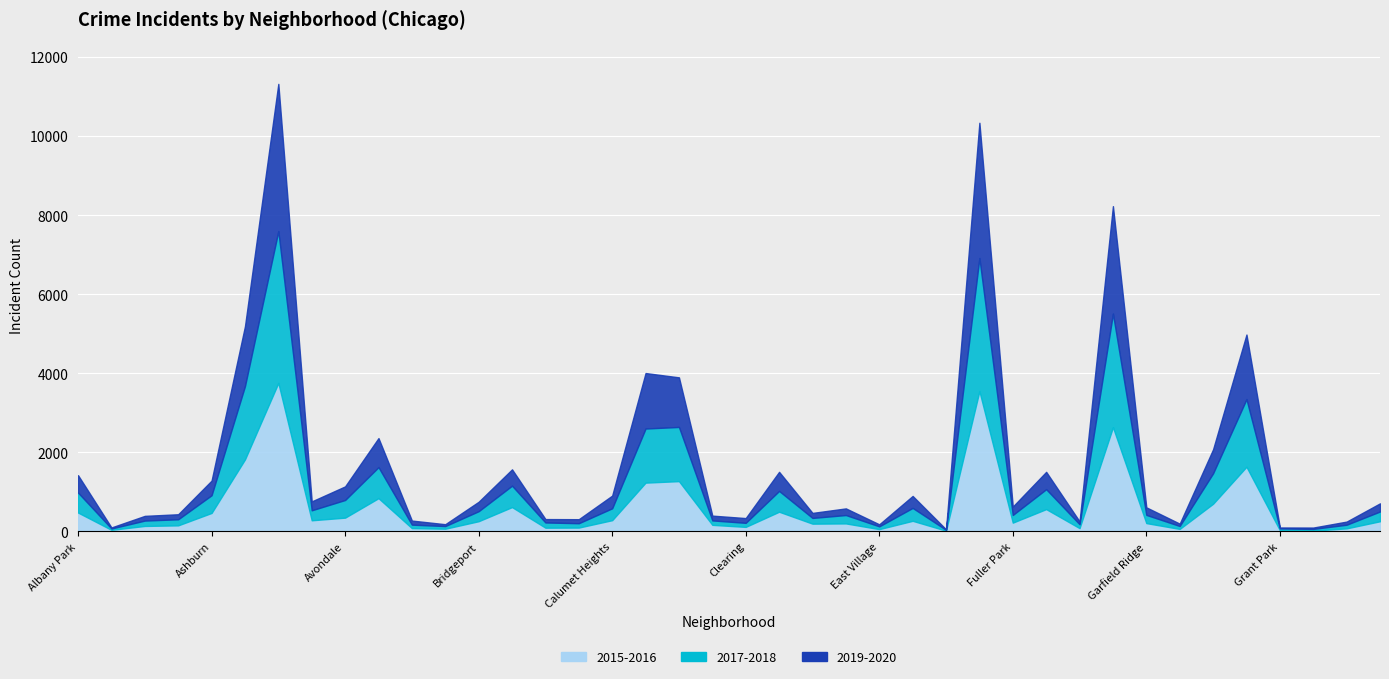

Reading left to right, transcribe all the data shown in this chart.

2020: Albany Park=244	Andersonville=8	Archer Heights=78	Armour Square=70	Ashburn=193	Auburn Gresham=701	Austin=1952	Avalon Park=112	Avondale=188	Belmont Cragin=365	Beverly=62	Boystown=14	Bridgeport=124	Brighton Park=202	Bucktown=41	Burnside=47	Calumet Heights=182	Chatham=697	Chicago Lawn=616	Chinatown=61	Clearing=56	Douglas=240	Dunning=67	East Side=84	East Village=24	Edgewater=154	Edison Park=5	Englewood=1790	Fuller Park=112	Gage Park=212	Galewood=43	Garfield Park=1424	Garfield Ridge=110	Gold Coast=28	Grand Boulevard=309	Grand Crossing=822	Grant Park=7	Greektown=12	Hegewisch=46	Hermosa=115
2019: Albany Park=196	Andersonville=18	Archer Heights=41	Armour Square=57	Ashburn=177	Auburn Gresham=812	Austin=1774	Avalon Park=113	Avondale=156	Belmont Cragin=370	Beverly=41	Boystown=33	Bridgeport=115	Brighton Park=211	Bucktown=45	Burnside=55	Calumet Heights=139	Chatham=707	Chicago Lawn=639	Chinatown=60	Clearing=64	Douglas=243	Dunning=60	East Side=84	East Village=27	Edgewater=149	Edison Park=8	Englewood=1633	Fuller Park=100	Gage Park=227	Galewood=28	Garfield Park=1294	Garfield Ridge=81	Gold Coast=31	Grand Boulevard=298	Grand Crossing=812	Grant Park=17	Greektown=22	Hegewisch=33	Hermosa=91
2018: Albany Park=277	Andersonville=18	Archer Heights=69	Armour Square=67	Ashburn=216	Auburn Gresham=884	Austin=1888	Avalon Park=112	Avondale=231	Belmont Cragin=365	Beverly=41	Boystown=34	Bridgeport=127	Brighton Park=237	Bucktown=47	Burnside=60	Calumet Heights=142	Chatham=663	Chicago Lawn=682	Chinatown=49	Clearing=54	Douglas=244	Dunning=73	East Side=104	East Village=24	Edgewater=162	Edison Park=9	Englewood=1650	Fuller Park=85	Gage Park=204	Galewood=41	Garfield Park=1489	Garfield Ridge=91	Gold Coast=43	Grand Boulevard=385	Grand Crossing=782	Grant Park=15	Greektown=24	Hegewisch=49	Hermosa=116
2017: Albany Park=228	Andersonville=16	Archer Heights=67	Armour Square=87	Ashburn=232	Auburn Gresham=971	Austin=1952	Avalon Park=141	Avondale=216	Belmont Cragin=420	Beverly=47	Boystown=33	Bridgeport=126	Brighton Park=305	Bucktown=85	Burnside=50	Calumet Heights=159	Chatham=706	Chicago Lawn=689	Chinatown=63	Clearing=49	Douglas=282	Dunning=72	East Side=108	East Village=46	Edgewater=164	Edison Park=12	Englewood=1716	Fuller Park=109	Gage Park=300	Galewood=58	Garfield Park=1385	Garfield Ridge=117	Gold Coast=31	Grand Boulevard=386	Grand Crossing=929	Grant Park=30	Greektown=19	Hegewisch=43	Hermosa=131
2016: Albany Park=281	Andersonville=20	Archer Heights=64	Armour Square=83	Ashburn=273	Auburn Gresham=976	Austin=2061	Avalon Park=151	Avondale=166	Belmont Cragin=438	Beverly=39	Boystown=39	Bridgeport=144	Brighton Park=359	Bucktown=55	Burnside=49	Calumet Heights=152	Chatham=676	Chicago Lawn=684	Chinatown=83	Clearing=53	Douglas=305	Dunning=116	East Side=96	East Village=32	Edgewater=159	Edison Park=12	Englewood=1925	Fuller Park=117	Gage Park=302	Galewood=40	Garfield Park=1435	Garfield Ridge=124	Gold Coast=33	Grand Boulevard=381	Grand Crossing=895	Grant Park=26	Greektown=11	Hegewisch=42	Hermosa=124
2015: Albany Park=197	Andersonville=21	Archer Heights=75	Armour Square=71	Ashburn=195	Auburn Gresham=847	Austin=1698	Avalon Park=131	Avondale=183	Belmont Cragin=404	Beverly=45	Boystown=30	Bridgeport=115	Brighton Park=257	Bucktown=40	Burnside=49	Calumet Heights=133	Chatham=559	Chicago Lawn=589	Chinatown=84	Clearing=62	Douglas=194	Dunning=81	East Side=107	East Village=27	Edgewater=110	Edison Park=8	Englewood=1627	Fuller Park=106	Gage Park=263	Galewood=44	Garfield Park=1204	Garfield Ridge=87	Gold Coast=31	Grand Boulevard=320	Grand Crossing=742	Grant Park=5	Greektown=10	Hegewisch=36	Hermosa=134